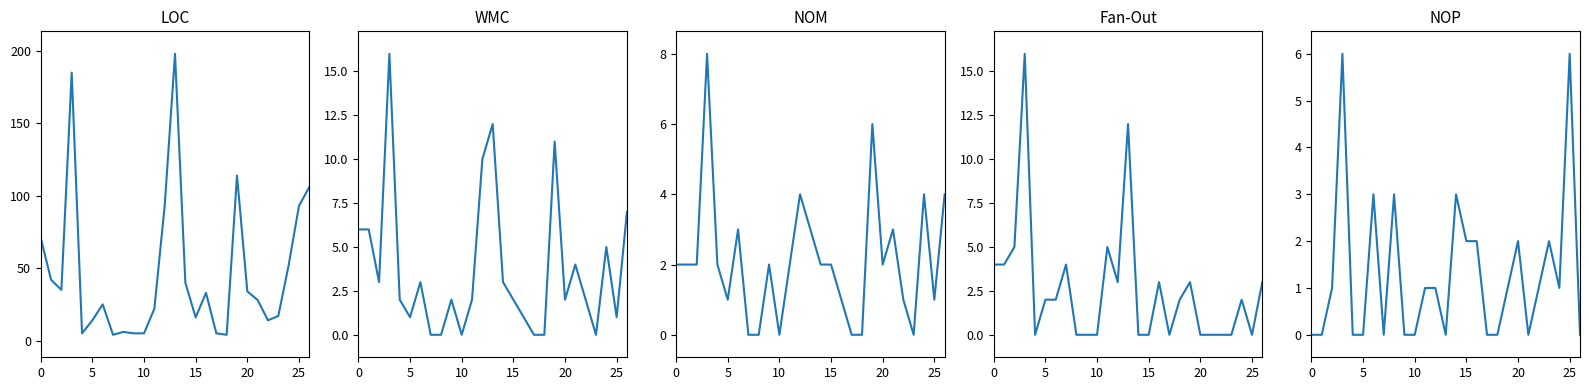

True or false: WMC and Fan-Out cross at least once.

True